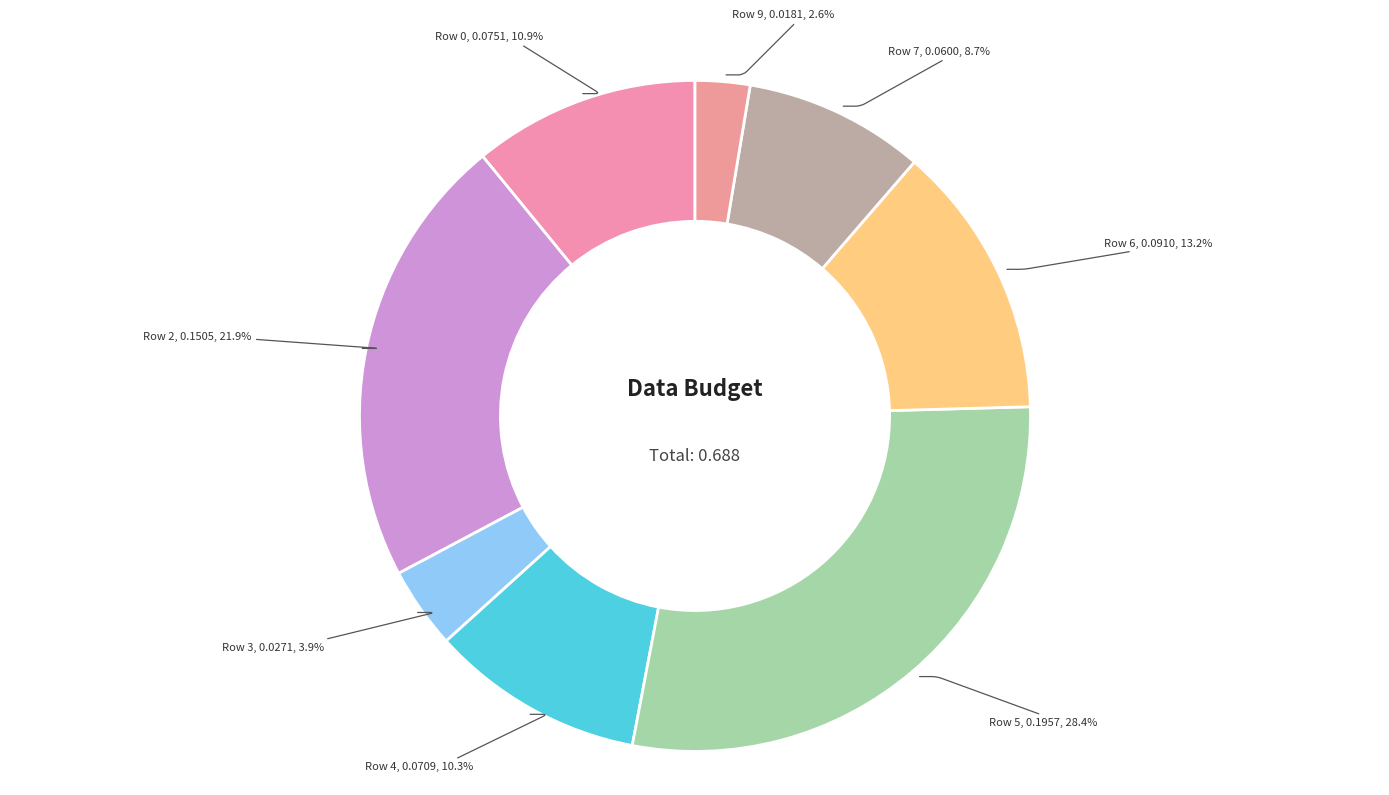

What is the total percentage of Row 5 and Row 4?

38.7%